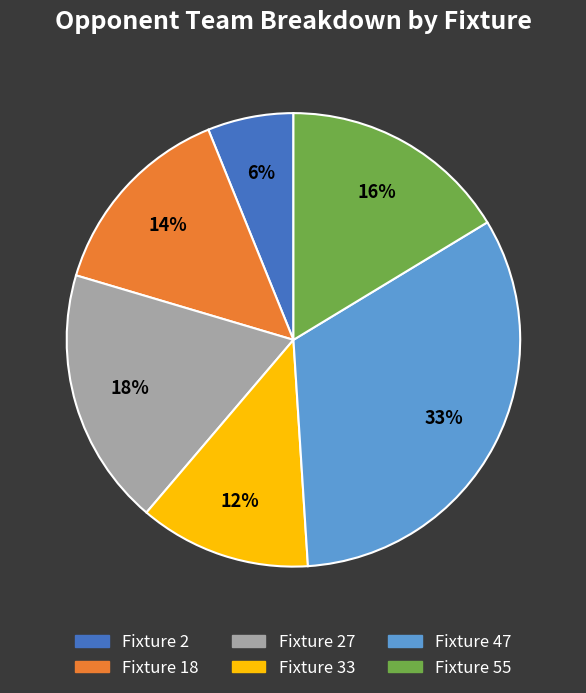

How many slices are in this pie chart?

6